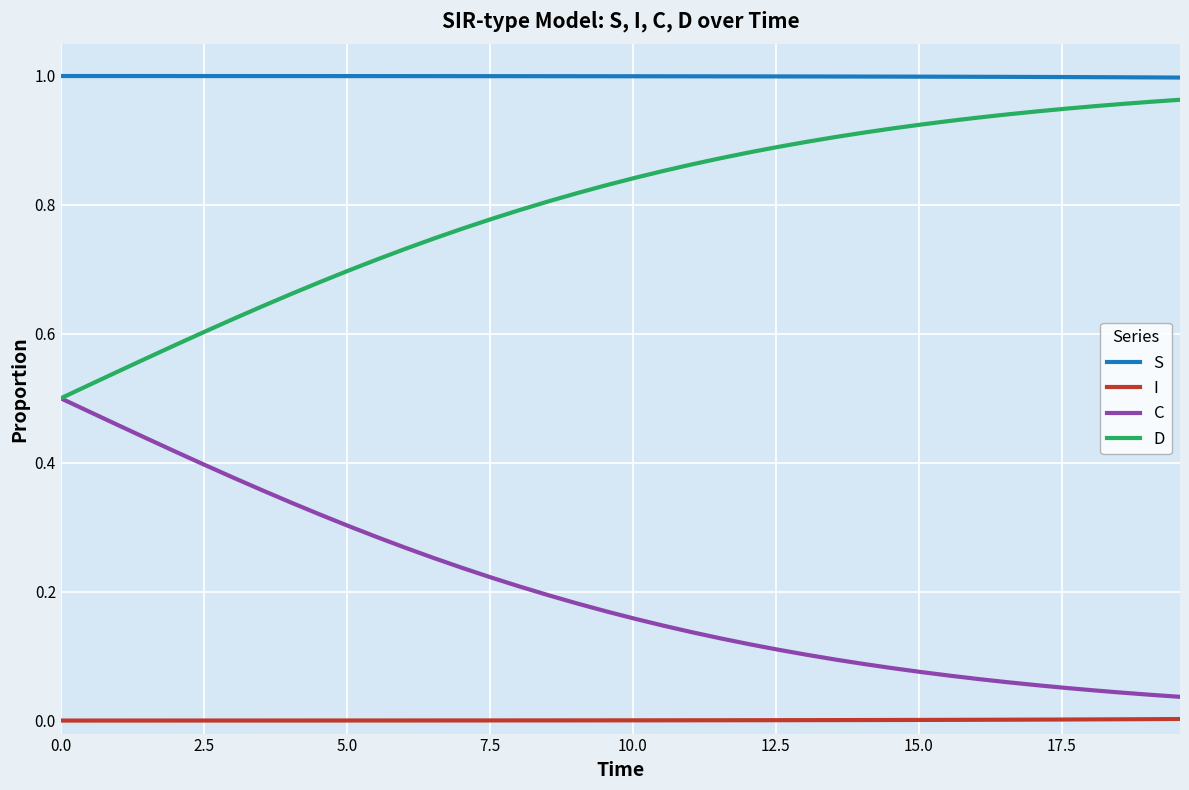

Rank the series by their average value, from highest to lowest.

S, D, C, I